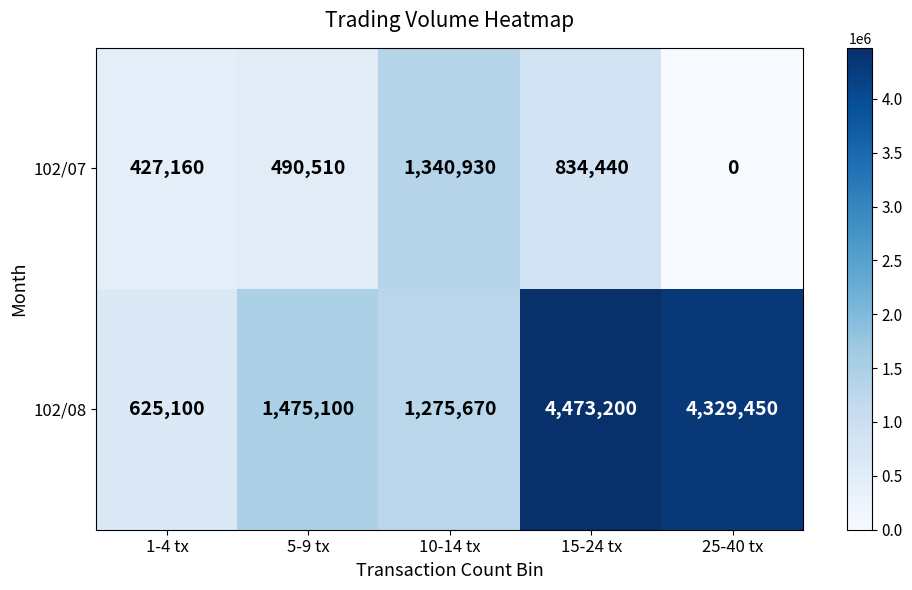

At how many categories does at least one series exceed 2191279?

2